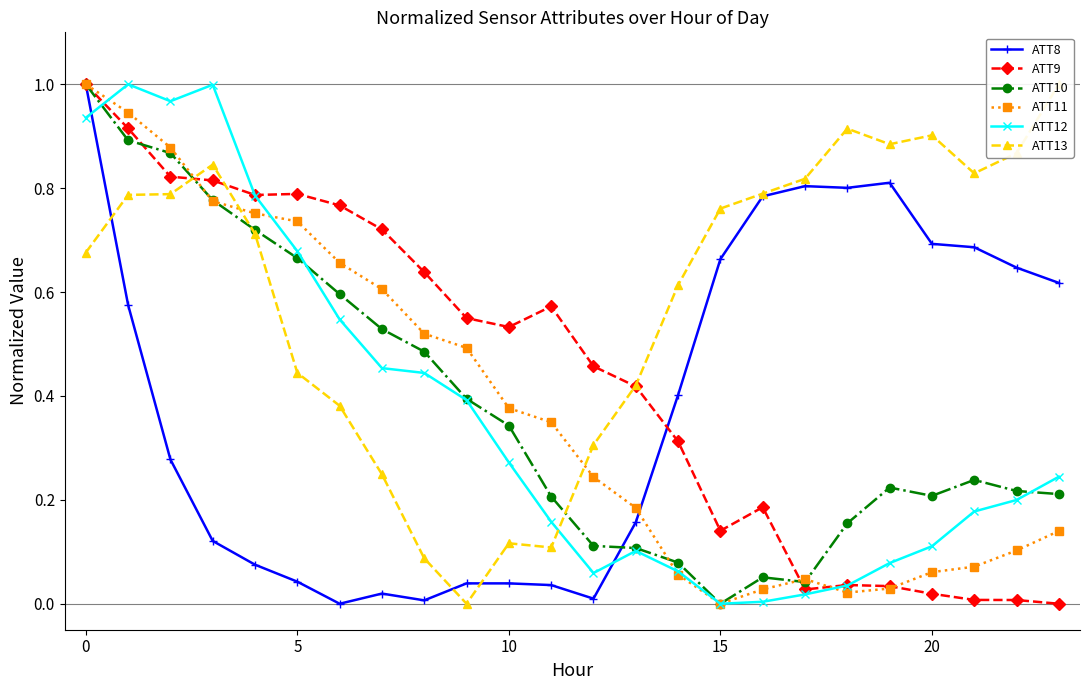

What is the greatest value displayed?

1.0